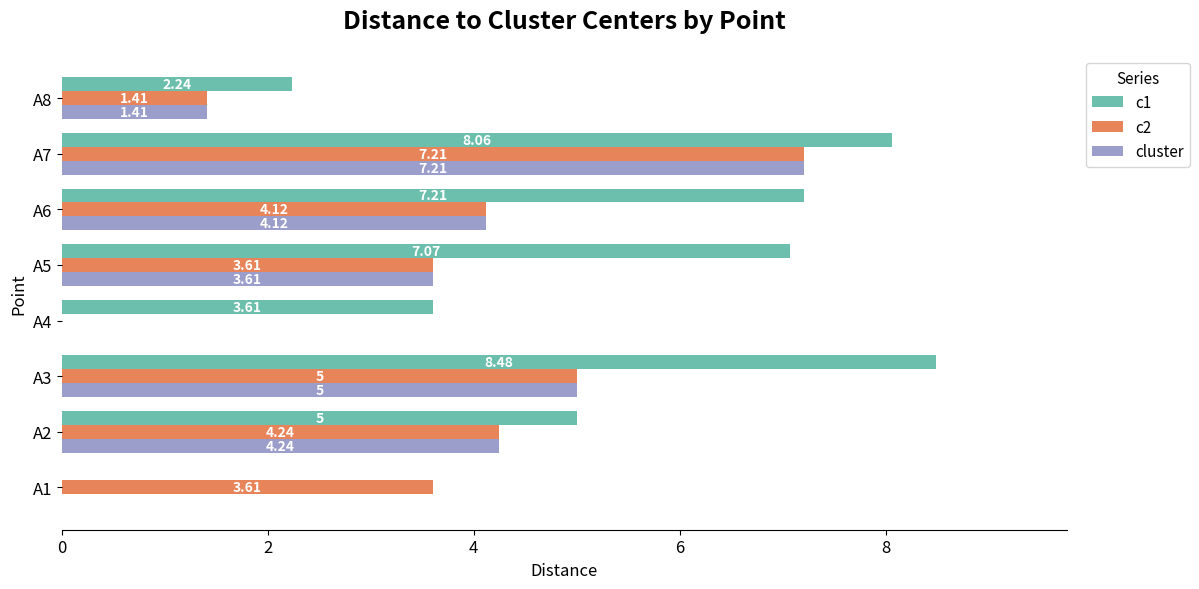

What is the sum of all c2 values?

29.2